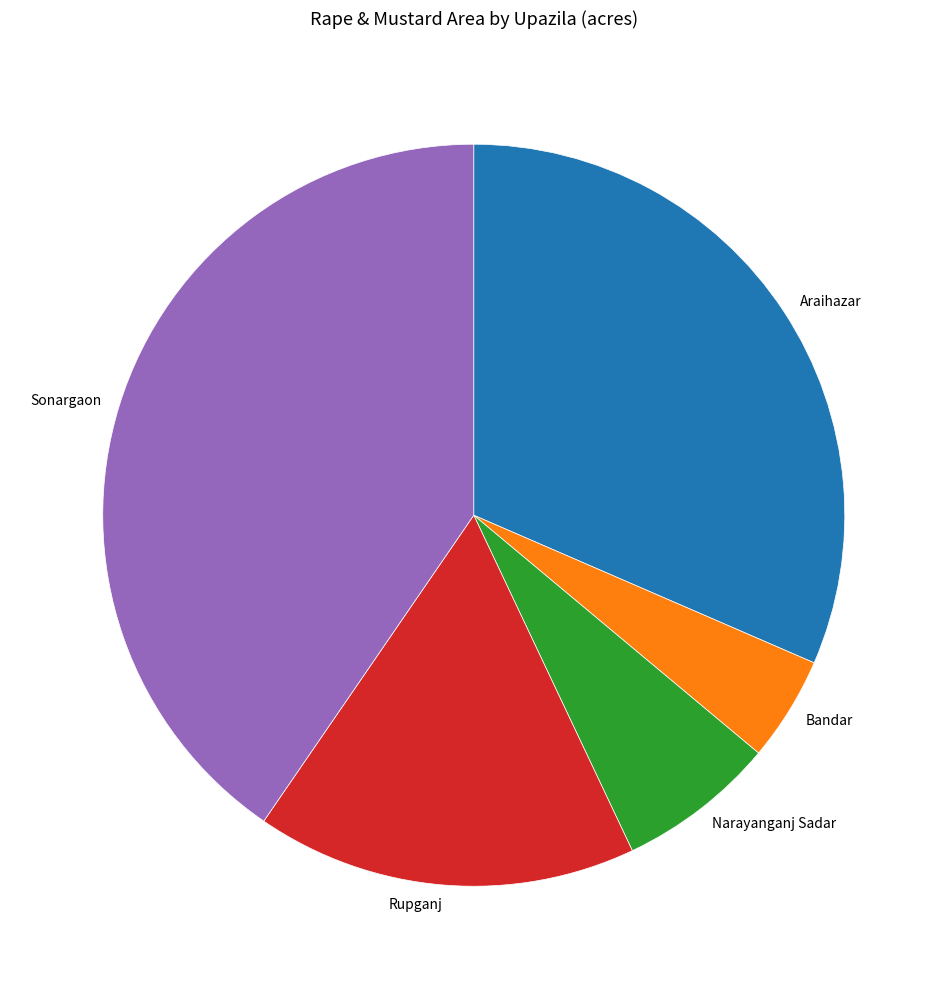

Rank the categories by value from lowest to highest.

Bandar, Narayanganj Sadar, Rupganj, Araihazar, Sonargaon